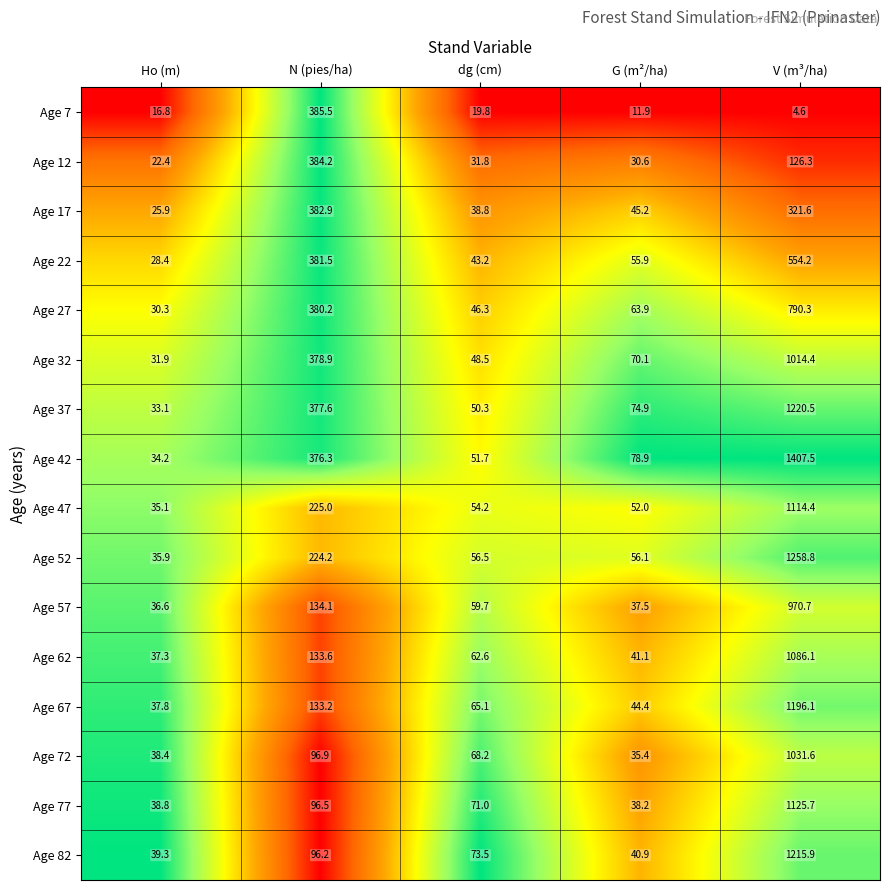

What is the total value across all series at Ho (m)?

522.2